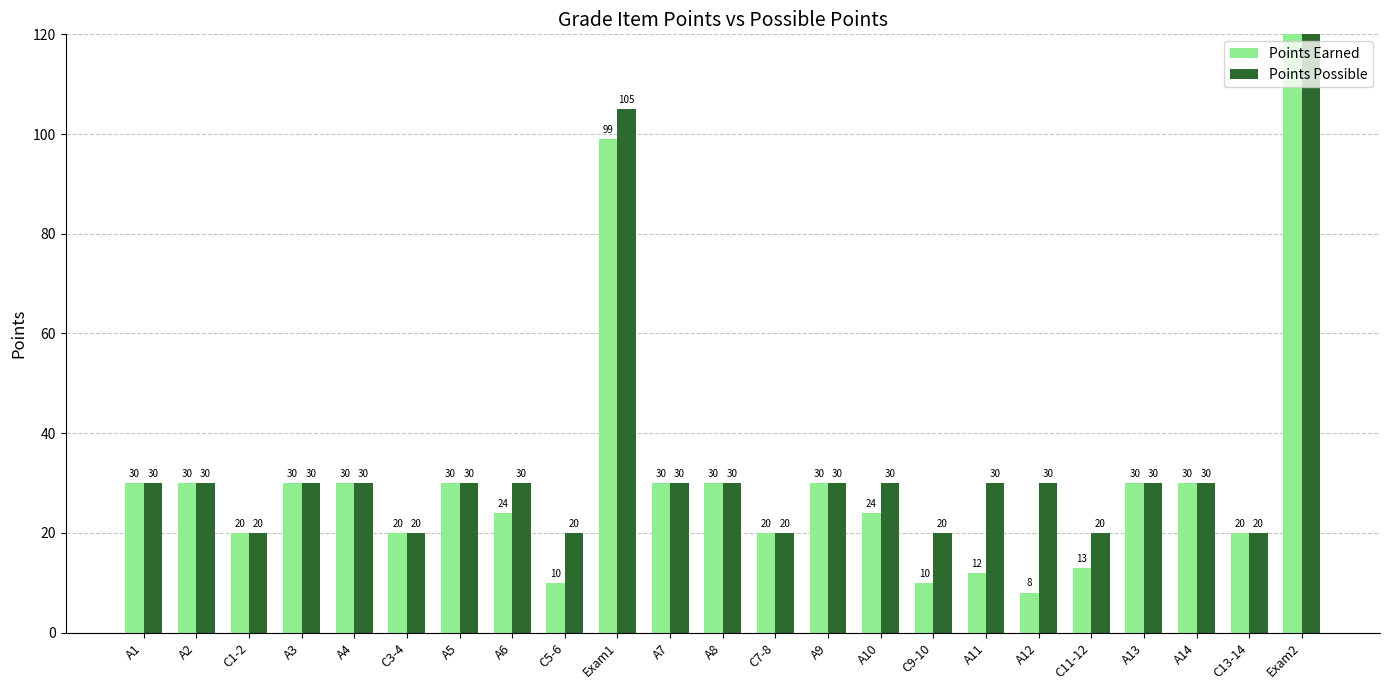

Reading left to right, extract all data points from this chart.

Points Earned: 30	30	20	30	30	20	30	24	10	99	30	30	20	30	24	10	12	8	13	30	30	20	129
Points Possible: 30	30	20	30	30	20	30	30	20	105	30	30	20	30	30	20	30	30	20	30	30	20	144